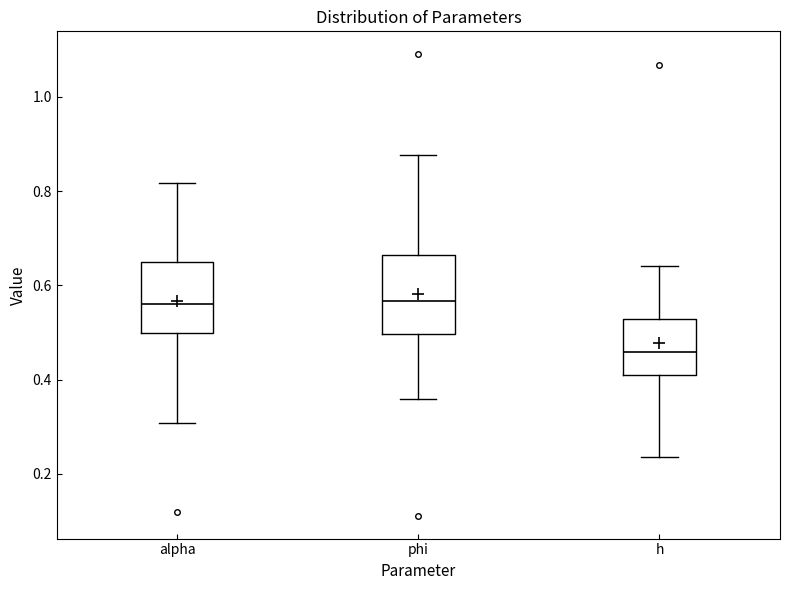

Reading left to right, read every box against the y-axis: the position of its median line, the range the box covers, and the ends of its whiskers. The values are not printed on the chart, so give them approximately, as read against the axis.

alpha: median 0.56, box 0.50 to 0.64, whiskers 0.30 to 0.82
phi: median 0.56, box 0.50 to 0.66, whiskers 0.36 to 0.88
h: median 0.46, box 0.42 to 0.52, whiskers 0.24 to 0.64